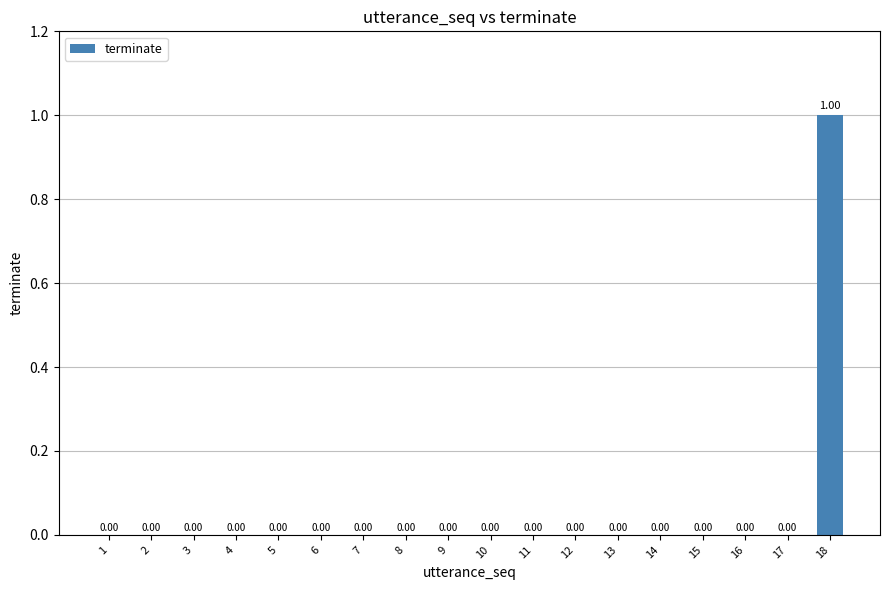

What is the change in value from 11 to 18?

+1